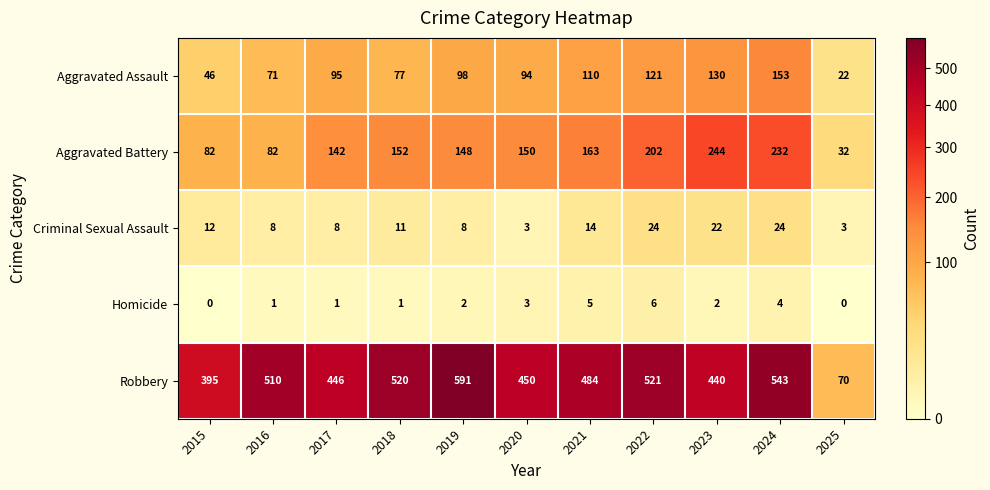

True or false: Aggravated Battery has a value of 82 at 2016.

True